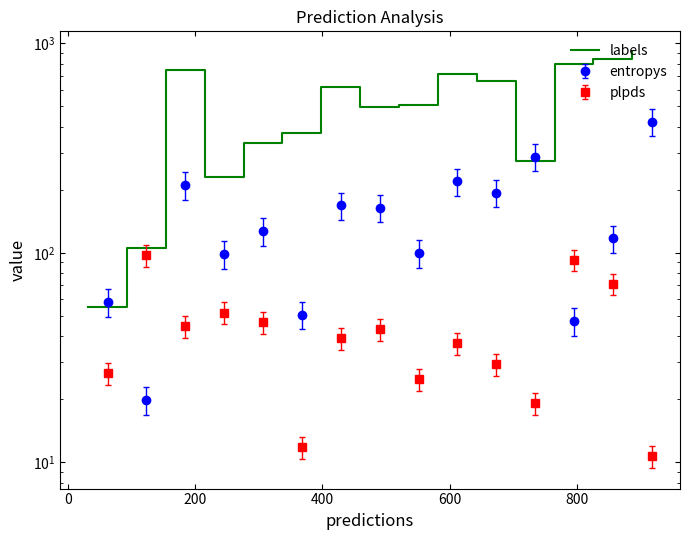

What is the smallest value displayed?

55.0